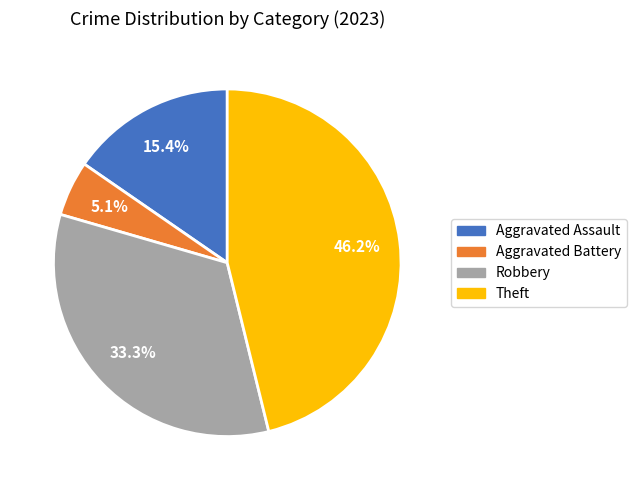

Which category has the smallest portion of the pie?

Aggravated Battery